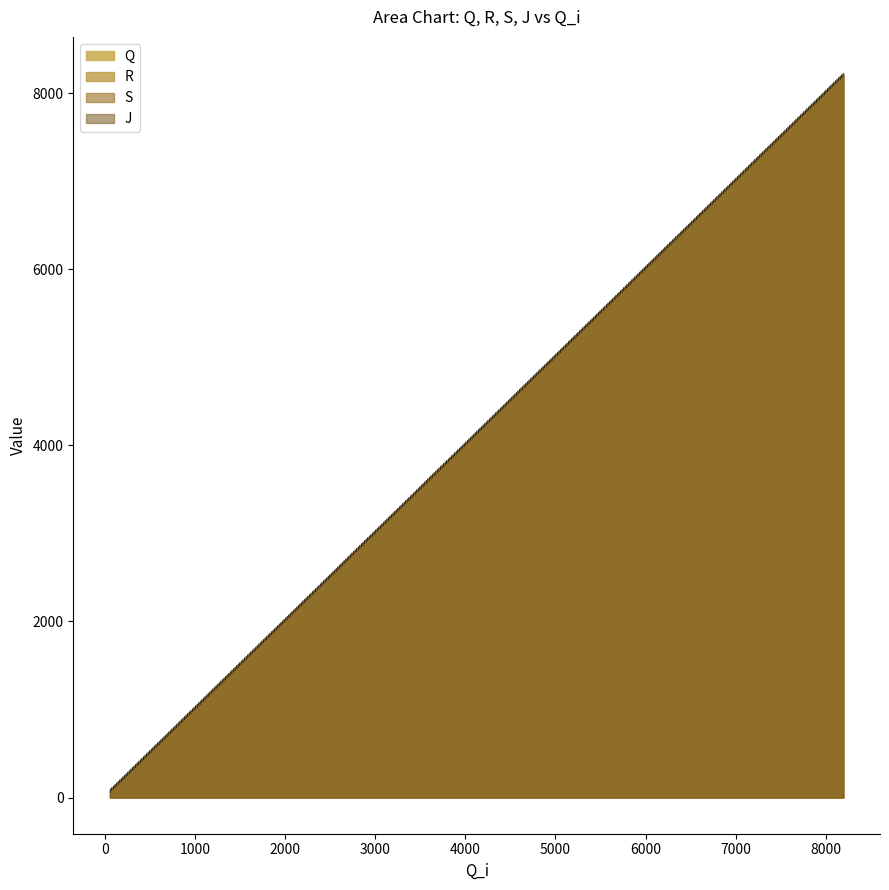

What is the spread (max minus min) of values at 2569?

33